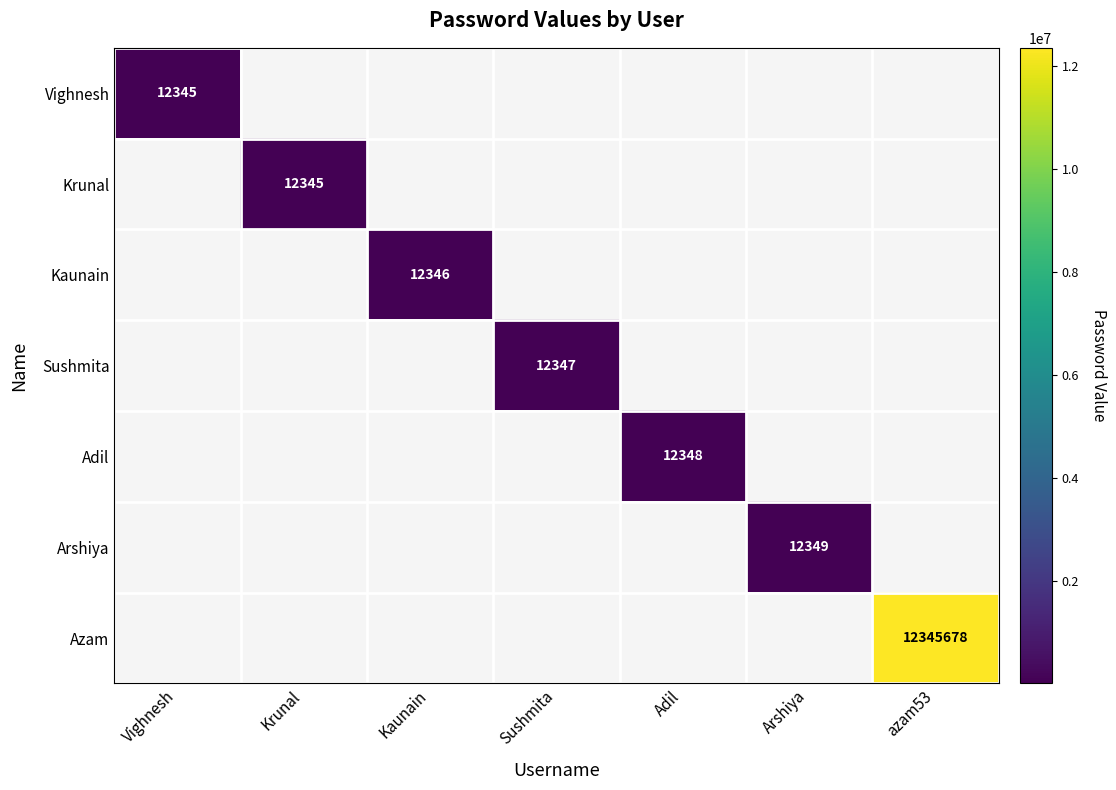

What is the maximum value shown in the chart?

12345678.0